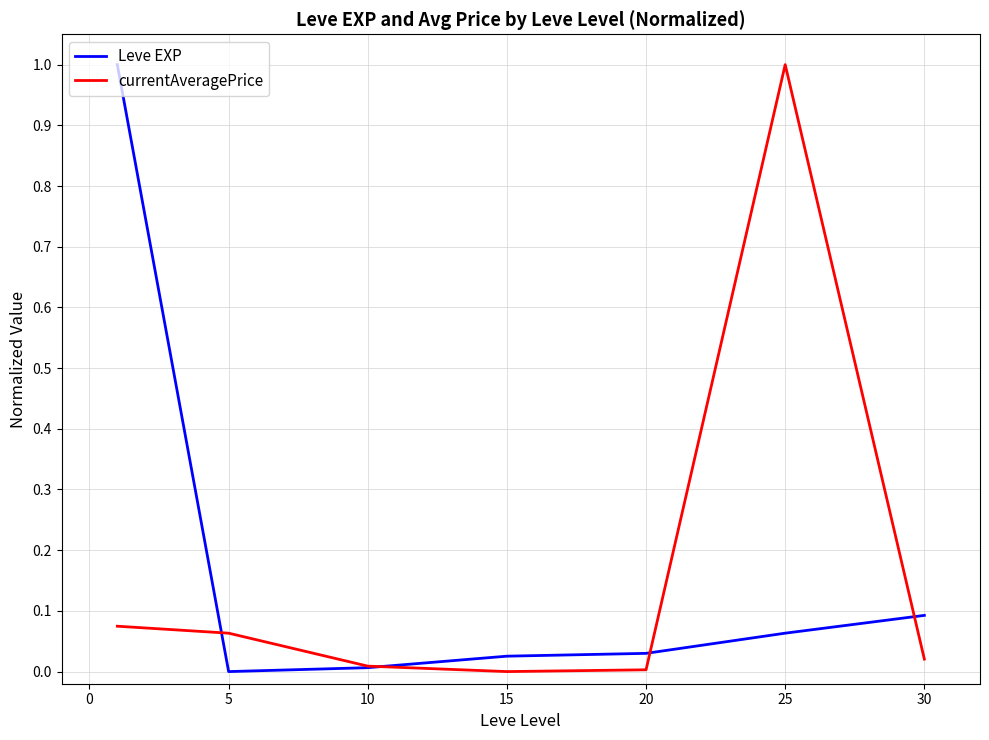

What is the greatest value displayed?

1.0